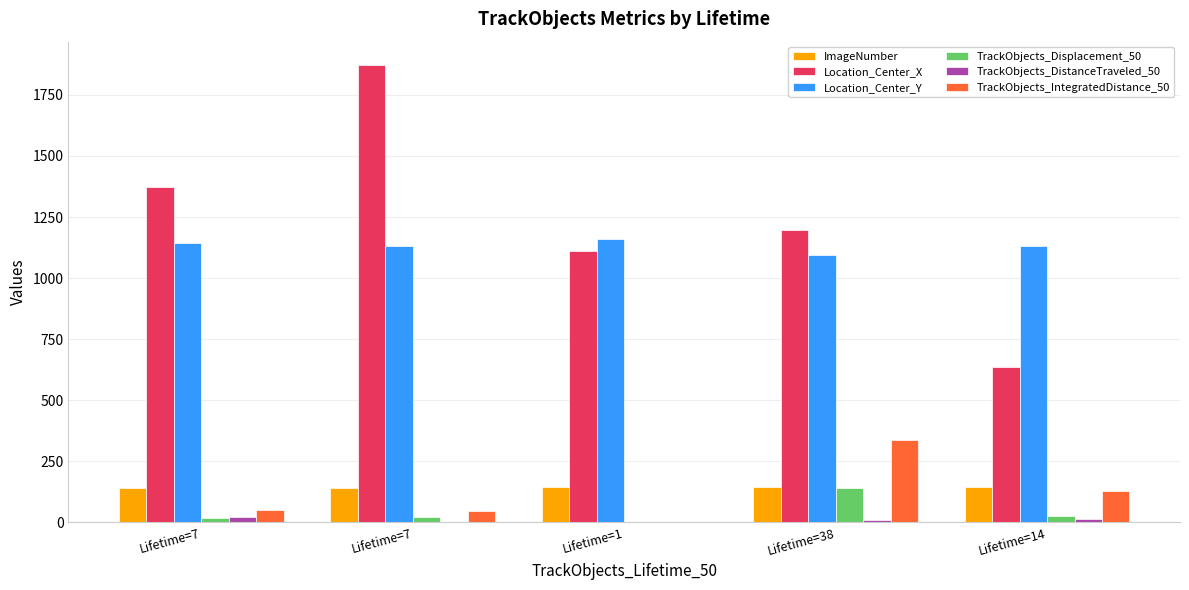

Are the bars grouped side by side (vs. stacked)?

Yes